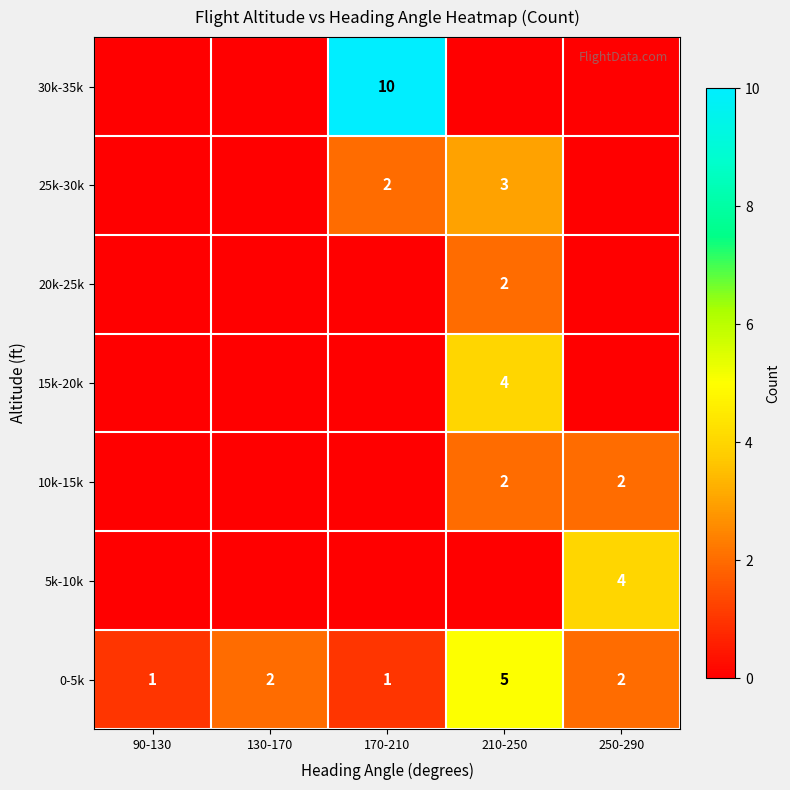

Is it true that 0-5k equals 5 at 210-250?

True